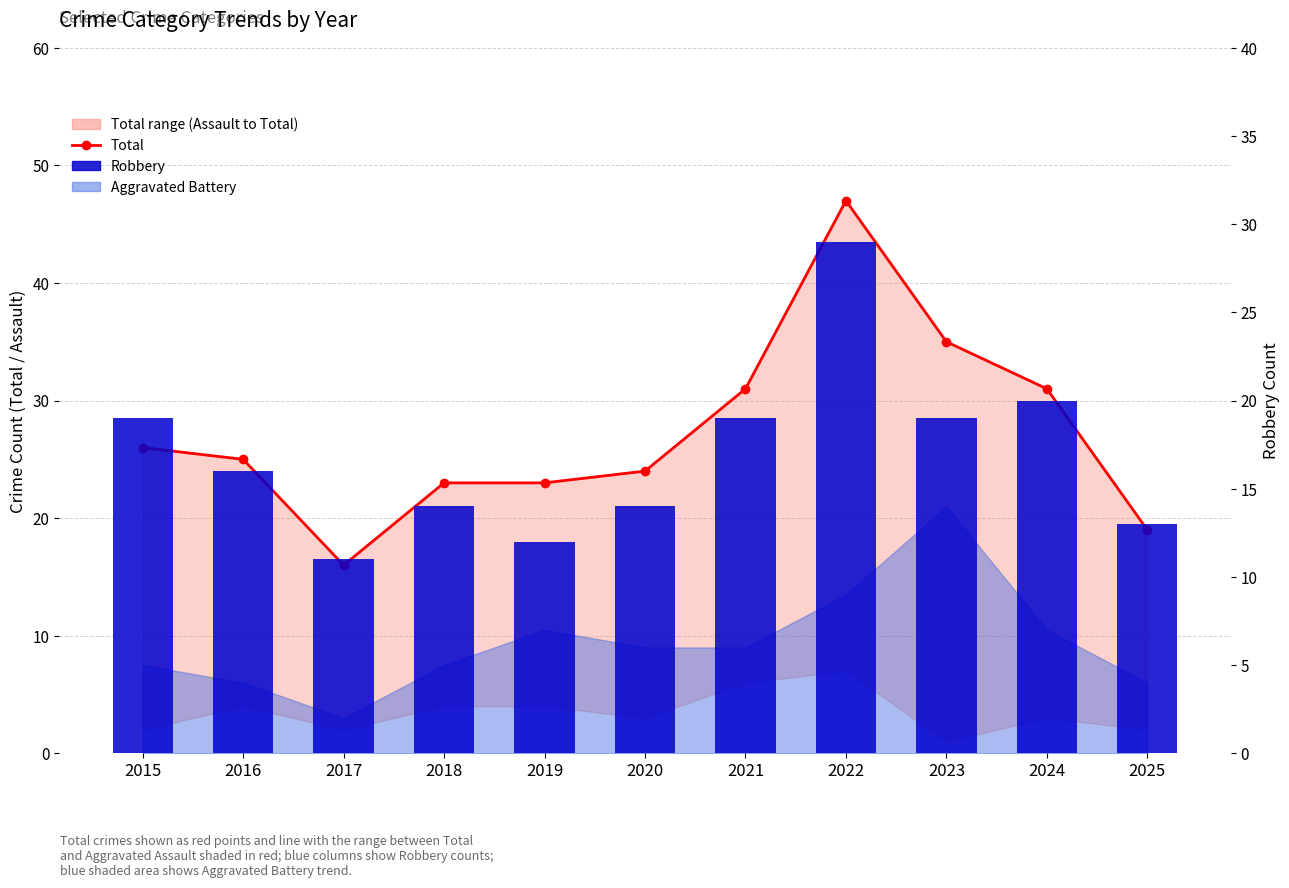

What is the sum of all Total values?

300